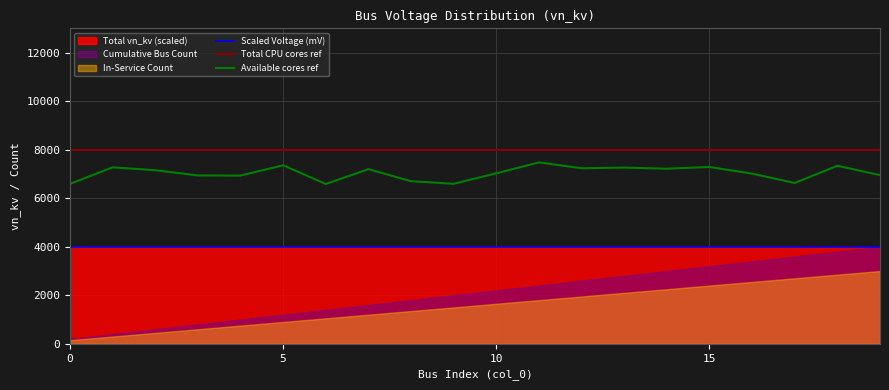

True or false: Available cores ref and Total CPU cores ref intersect in this chart.

False